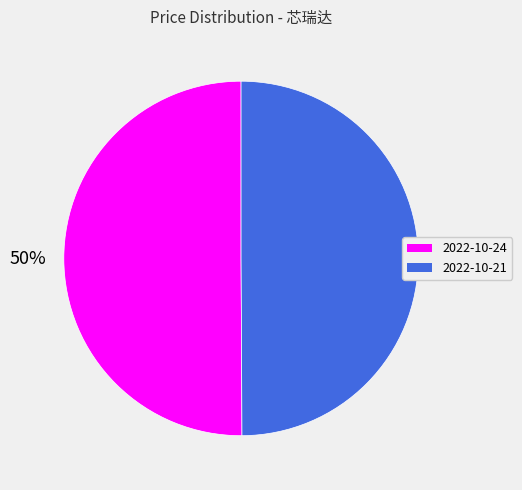

To the nearest percent, what is the combined percentage of 2022-10-21 and 2022-10-24?

100%